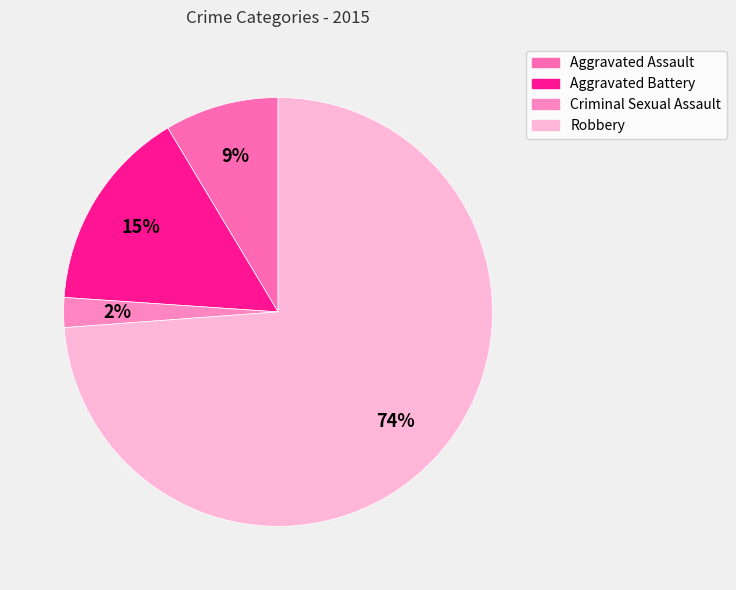

Count the number of slices in the pie.

4